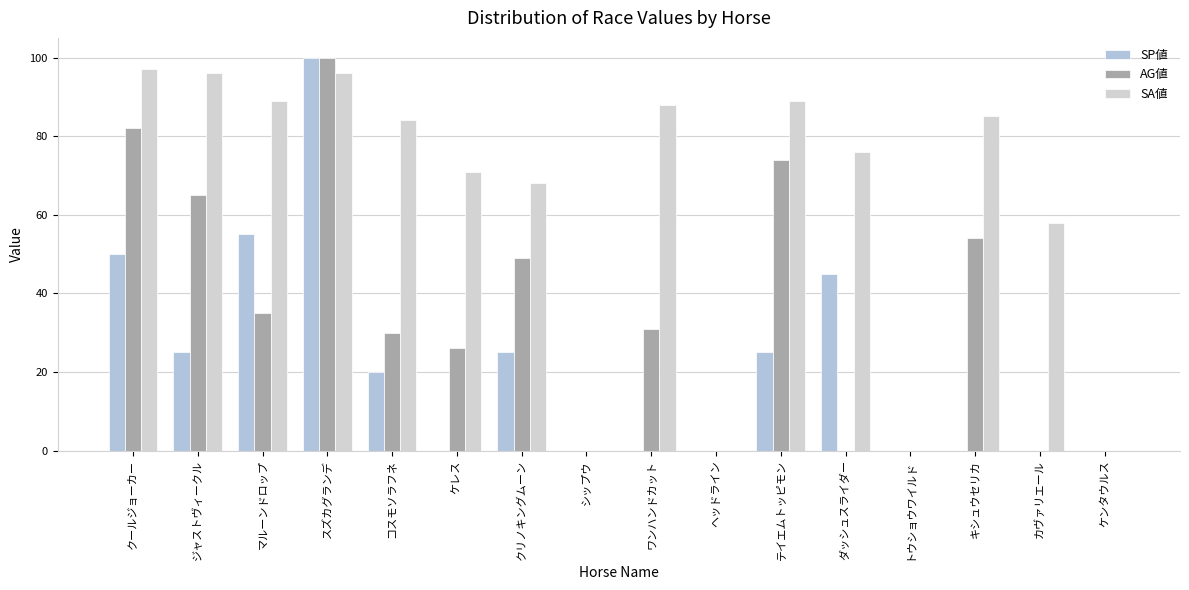

How many series are shown in this chart?

3